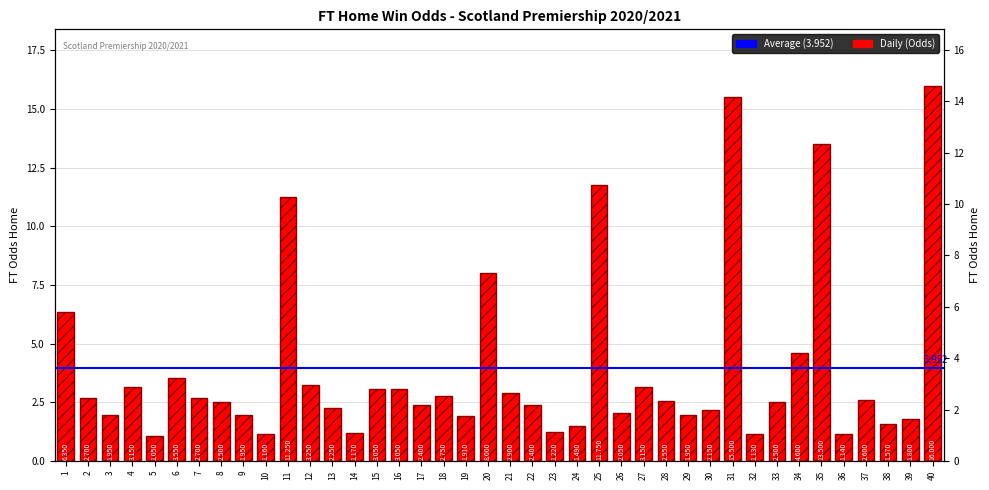

What is the sum of all values?

158.1